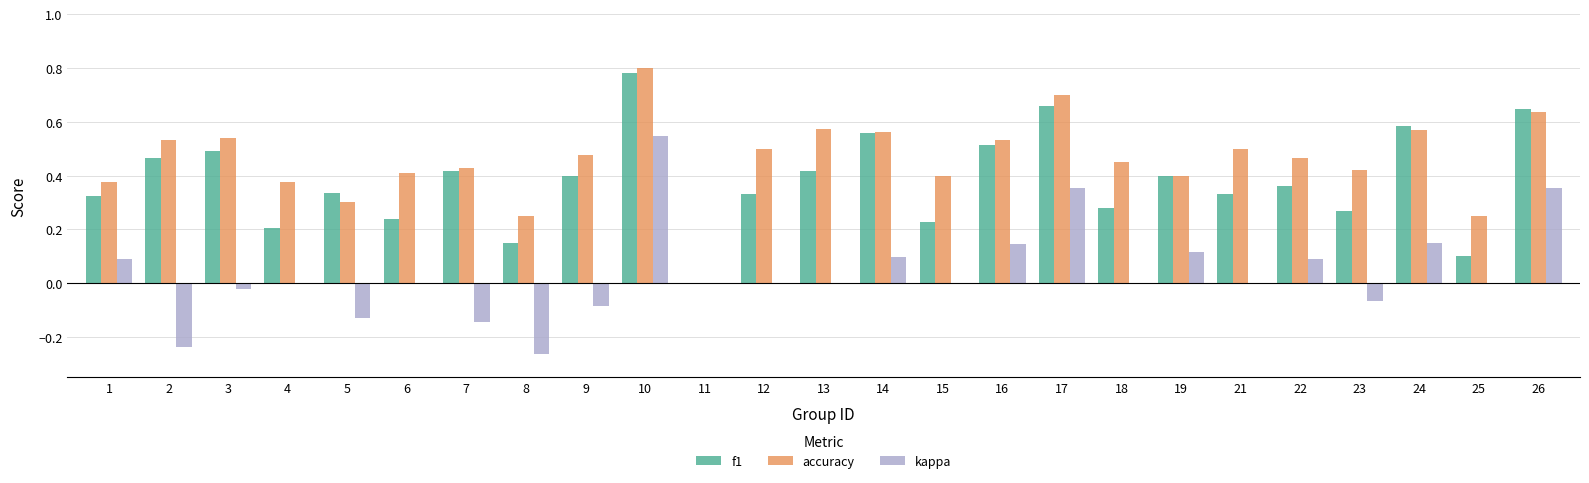

Is the value of f1 at 24 greater than the value of accuracy at 9?

Yes